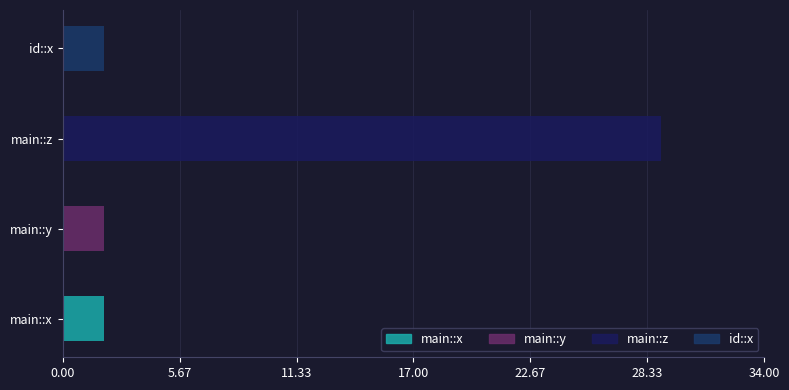

Reading left to right, extract all data points from this chart.

main::x=2	main::y=2	main::z=29	id::x=2